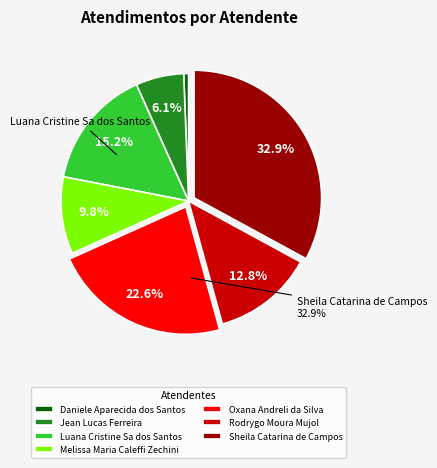

Which category has the smallest portion of the pie?

Daniele Aparecida dos Santos